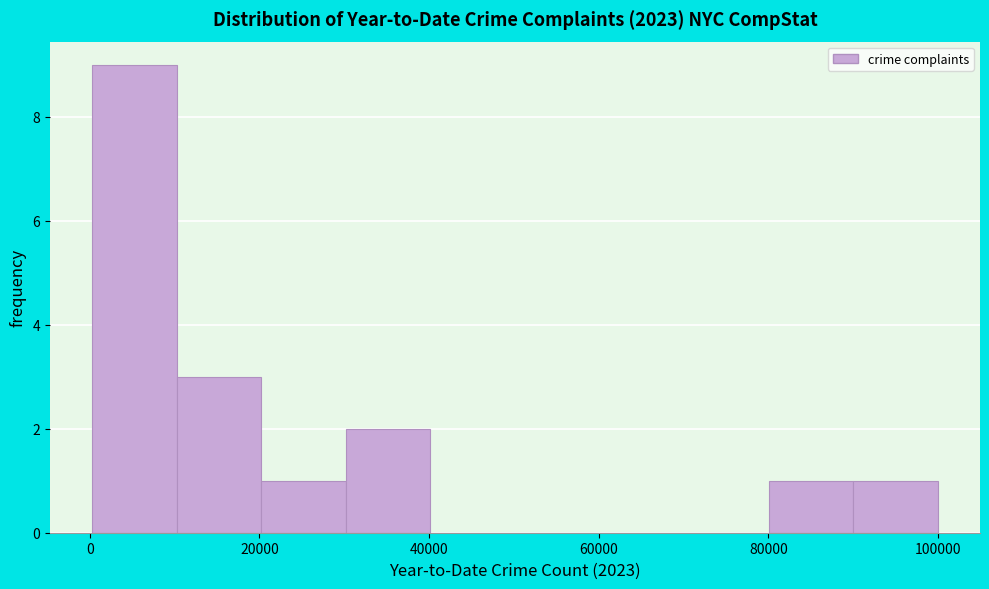

Over which range of the x-axis is the bar tallest?

0 to 10000